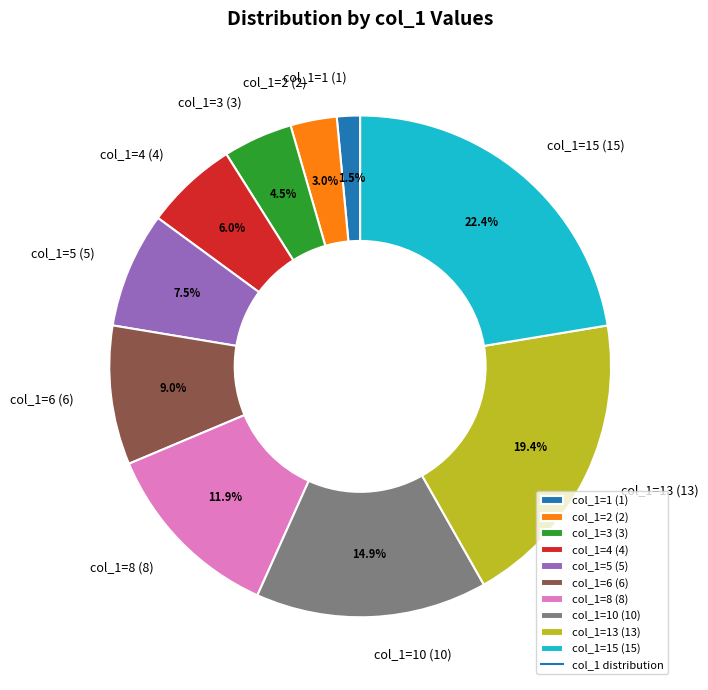

Which has a higher value, col_1=13 (13) or col_1=4 (4)?

col_1=13 (13)